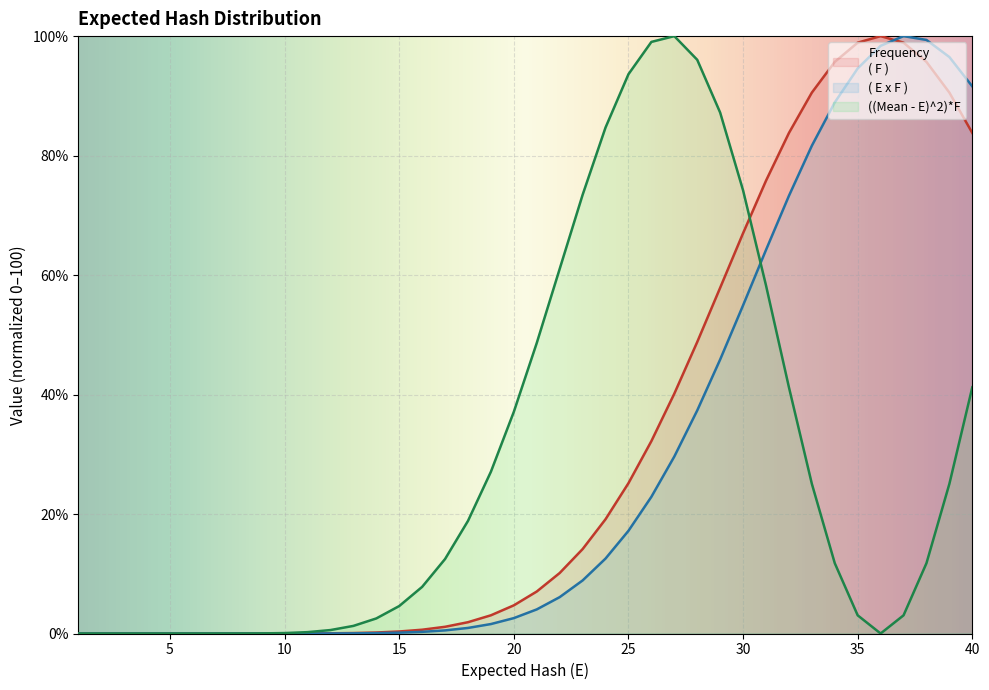

Rank the series at 34 from highest to lowest value.

Frequency
( F ), ( E x F ), ((Mean - E)^2)*F